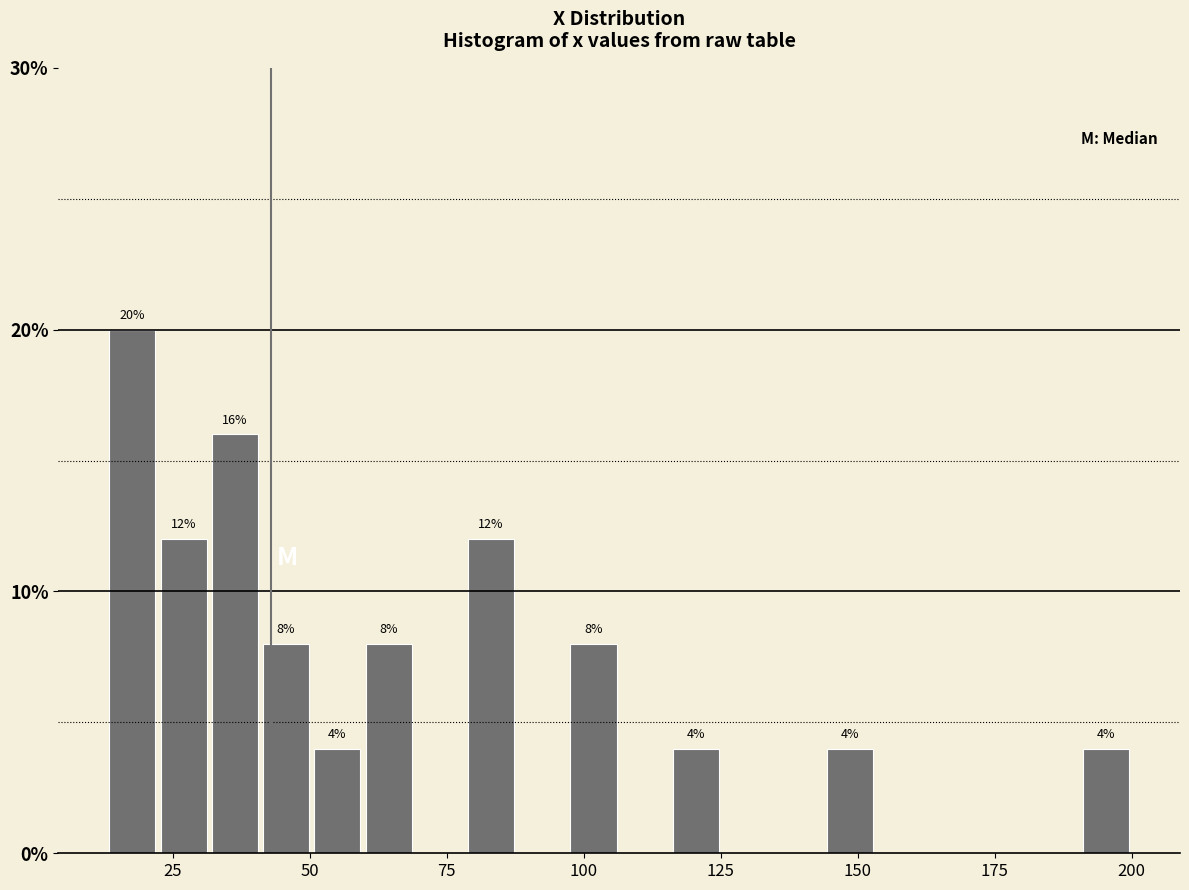

Around what value on the x-axis is the tallest bar? Give the approximate position of its centre, as read against the axis.

20